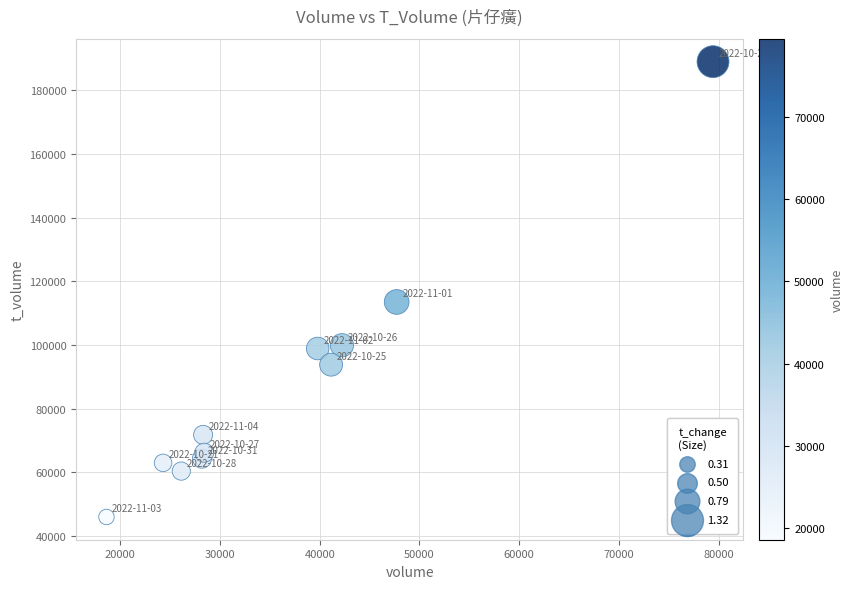

What is the average Y value?

87891